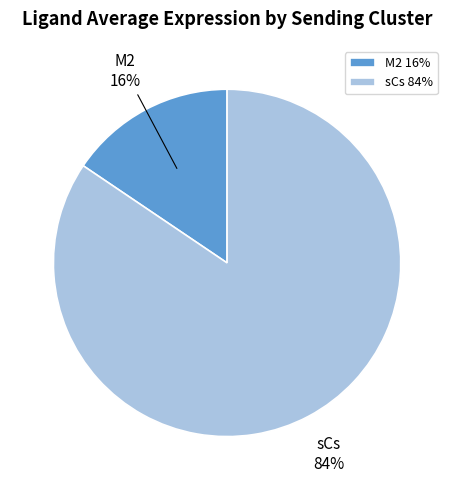

Is it true that sCs is 97% of the pie?

False